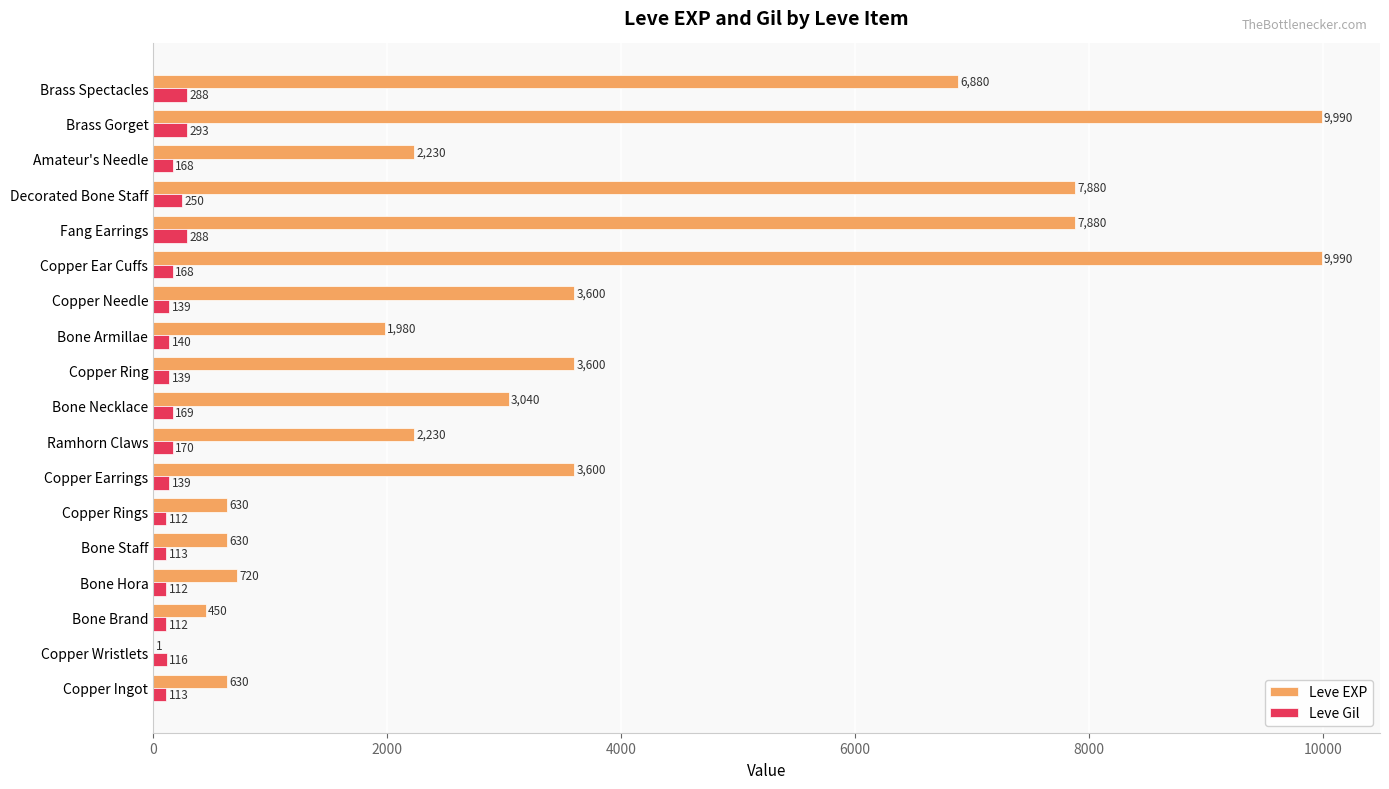

Which series has the largest total across all categories?

Leve EXP